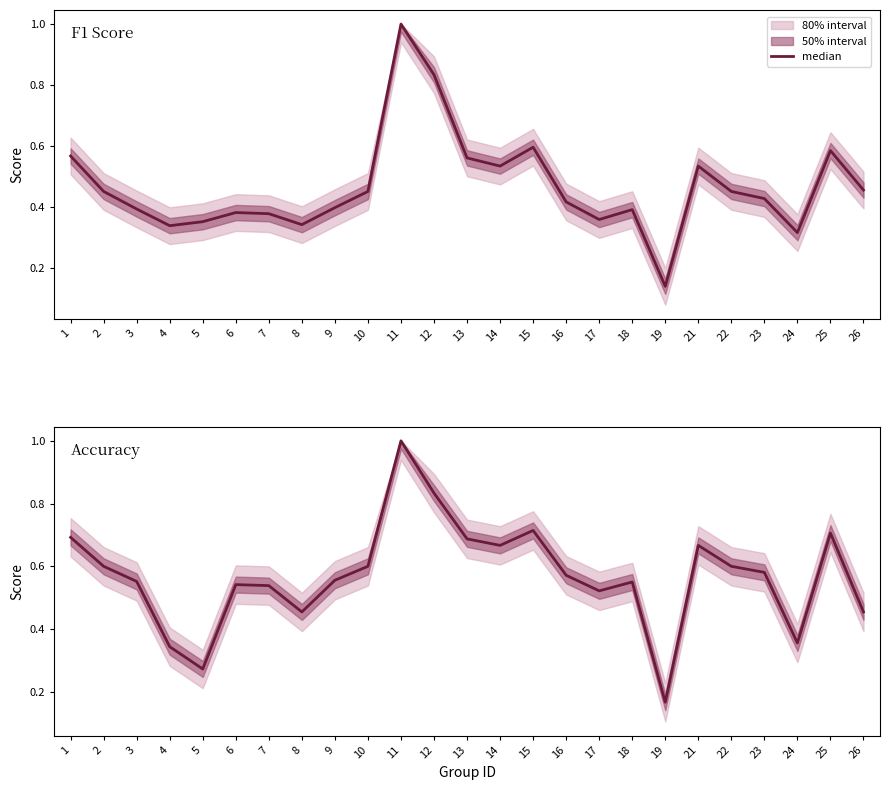

Where is the first local minimum?

5